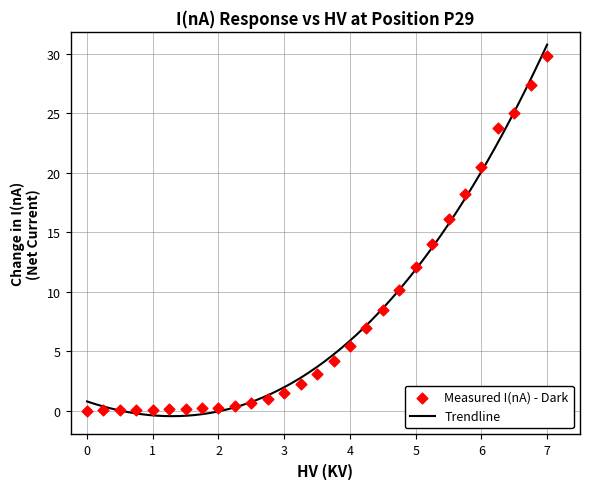

What is the change in value from 2 to 5?

+11.8